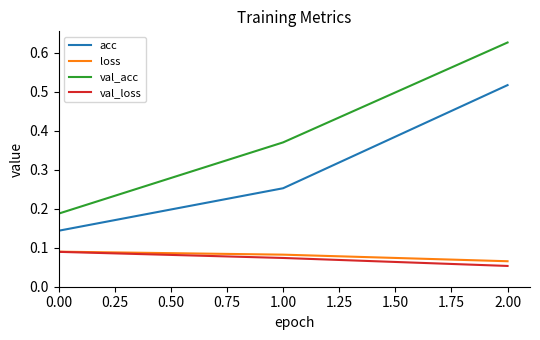

At how many categories does at least one series exceed 0?

3